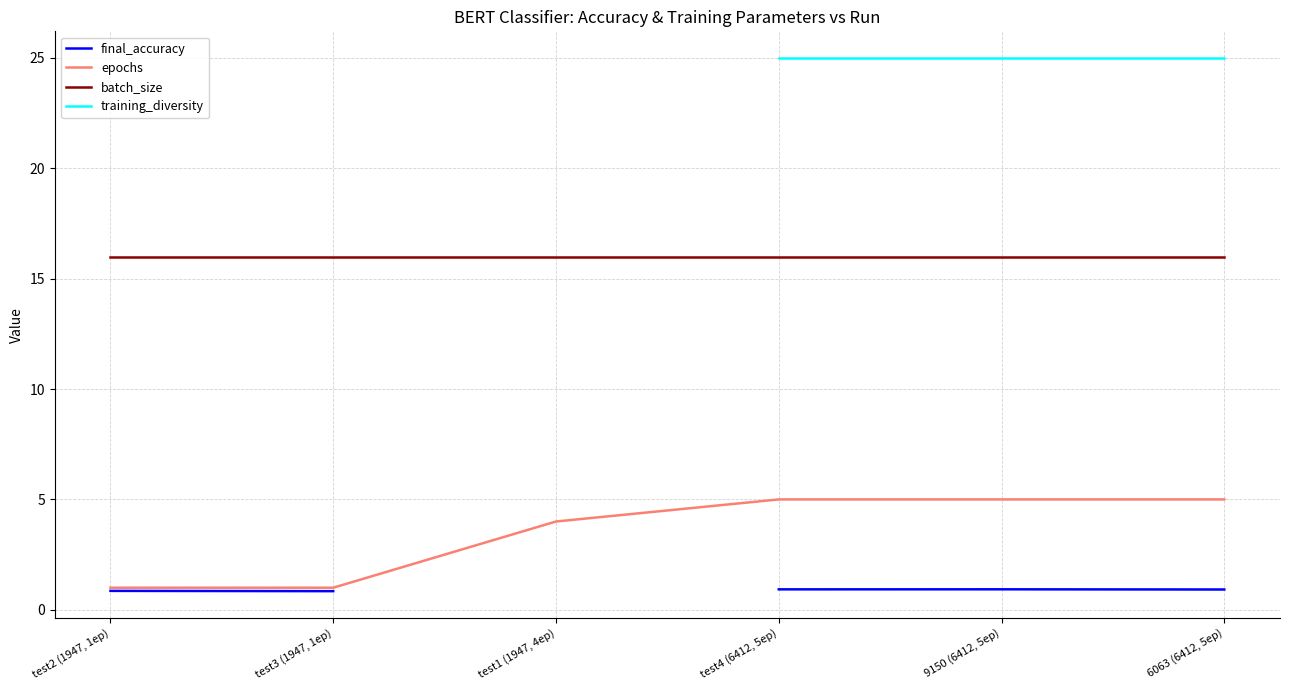

True or false: final_accuracy and training_diversity cross at least once.

False